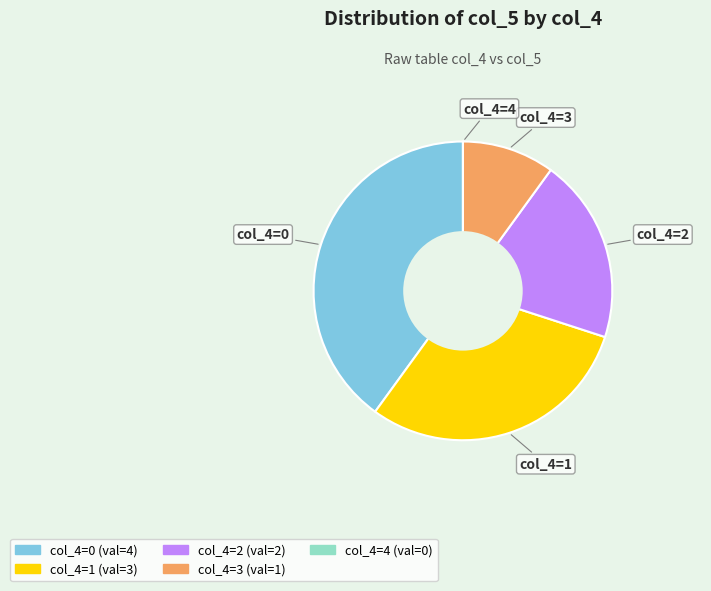

Does any single category account for the majority?

No